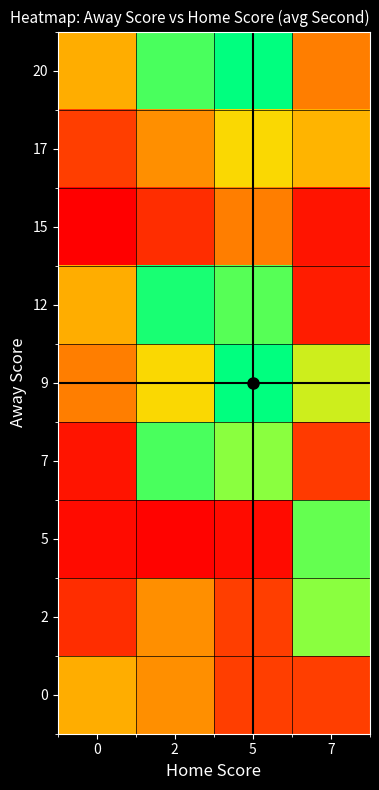

Reading left to right, list all the values displayed in this chart.

0: 0=30	2=26	5=16	7=16
2: 0=12	2=26	5=16	7=45
5: 0=4	2=2	5=4	7=48
7: 0=6	2=50	5=45	7=15
9: 0=24	2=37	5=56	7=40
12: 0=30	2=54	5=49	7=8
15: 0=1	2=12	5=24	7=6
17: 0=16	2=26	5=37	7=31
20: 0=30	2=50	5=56	7=24